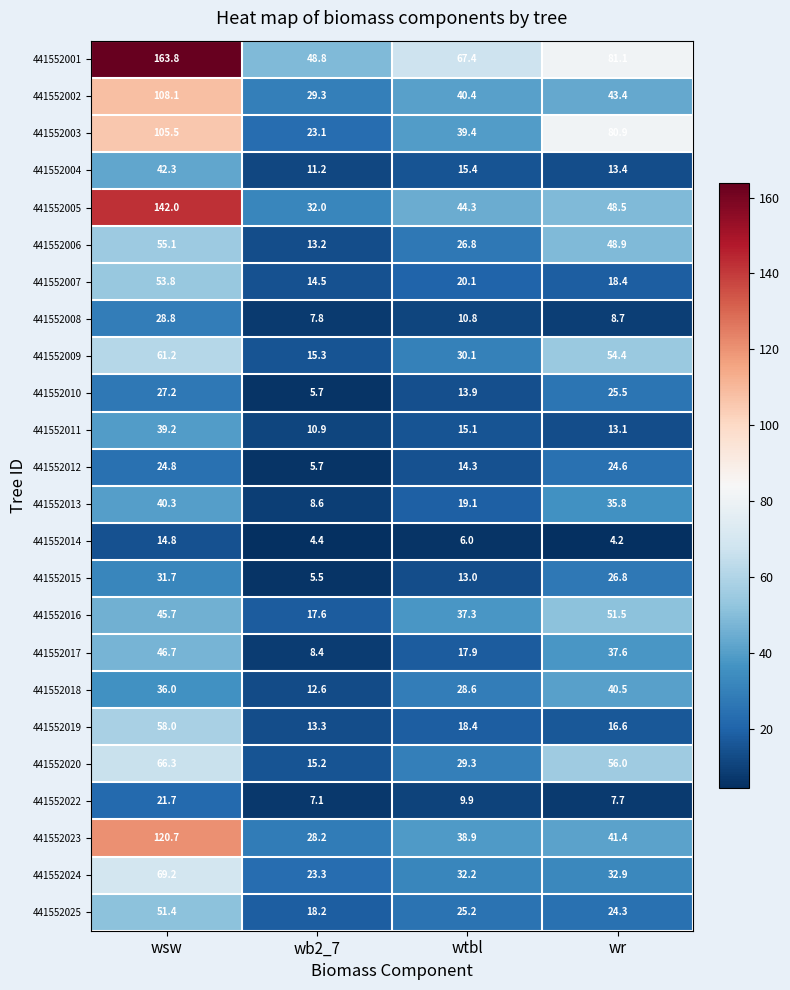

Read the 441552004 value at wr.

13.4